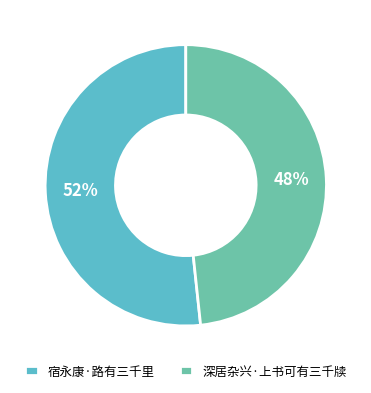

How many slices are in this pie chart?

2